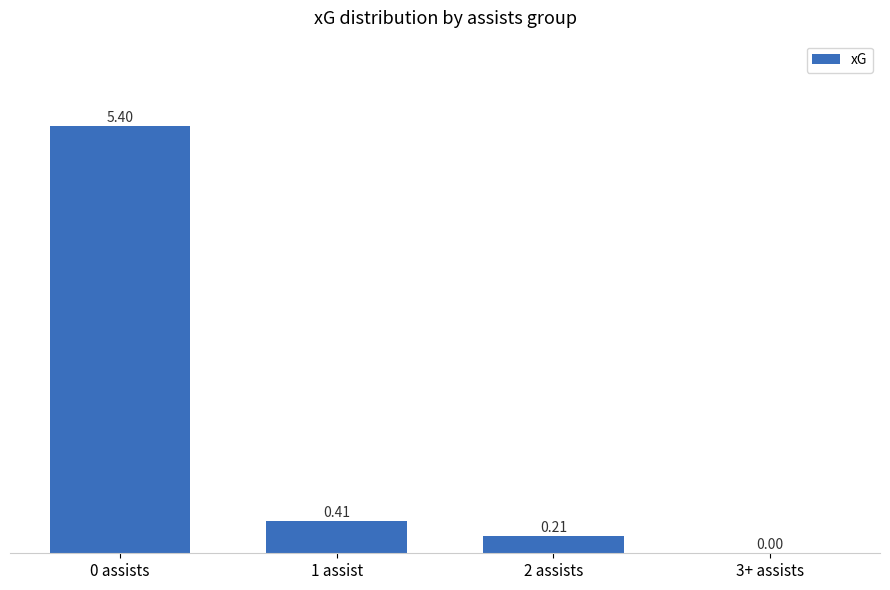

Which has a higher value, 2 assists or 1 assist?

1 assist